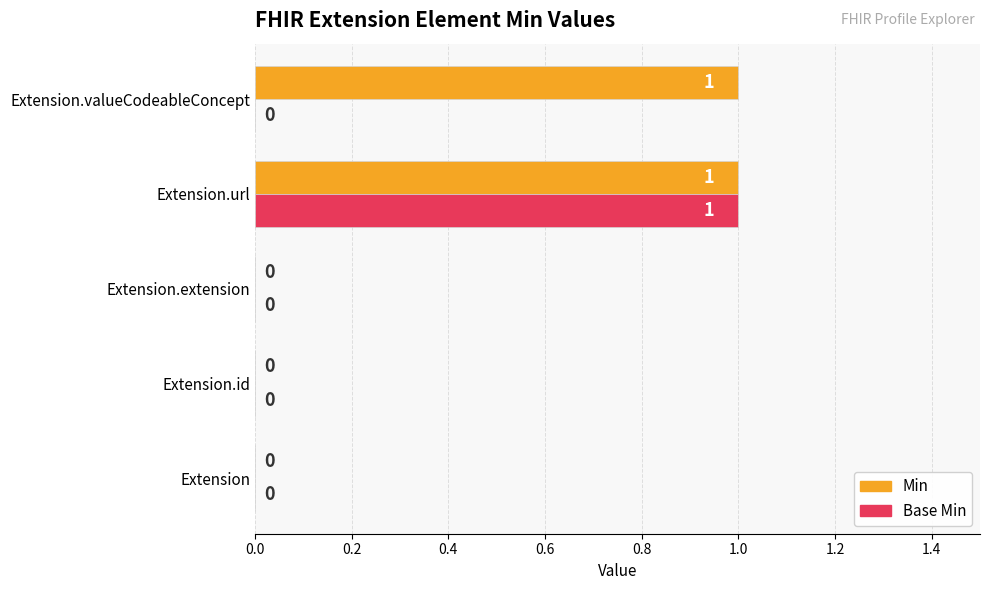

How many Base Min values are between 0 and 1?

5